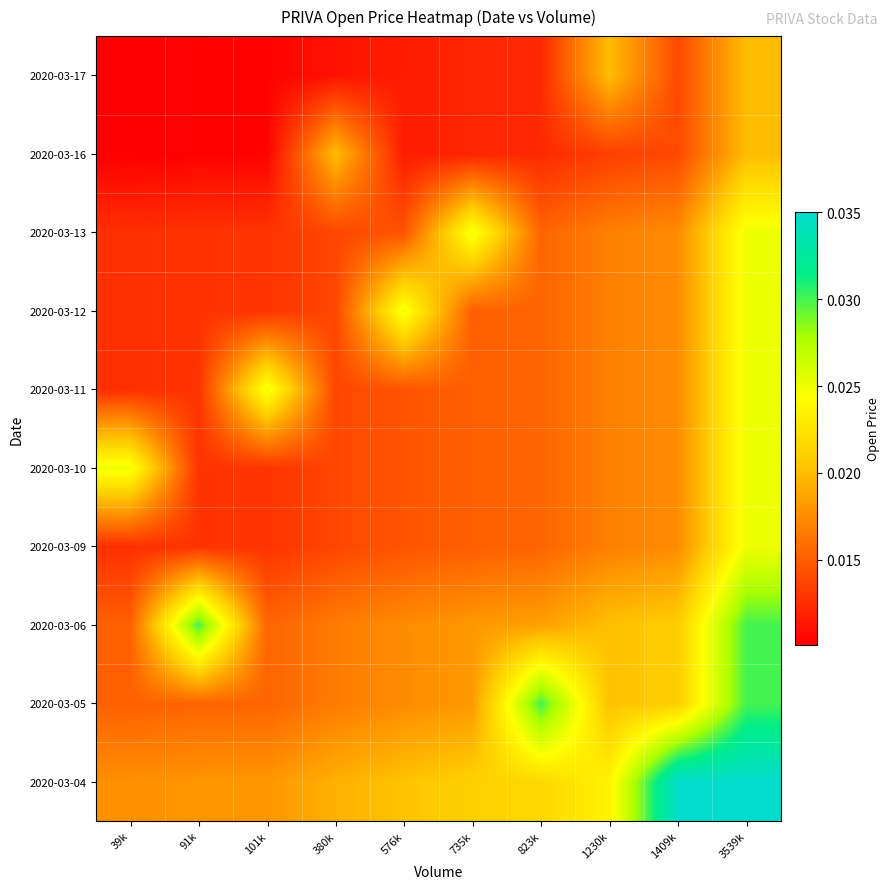

Count the number of data series in this chart.

10